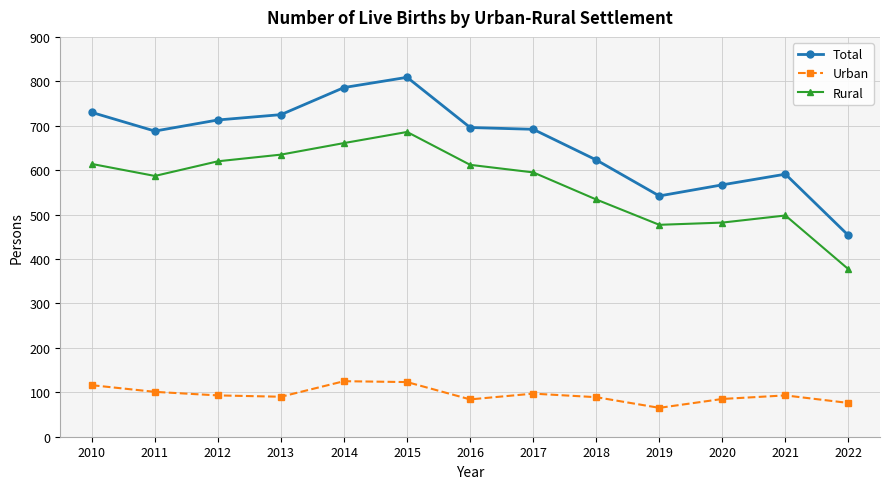

The Rural series shows 338 at 2014. True or false?

False